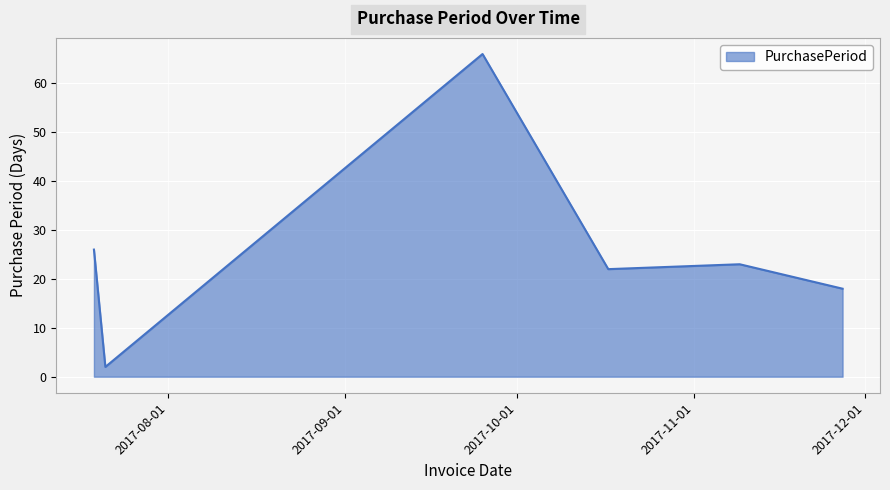

How many categories are shown in the chart?

6